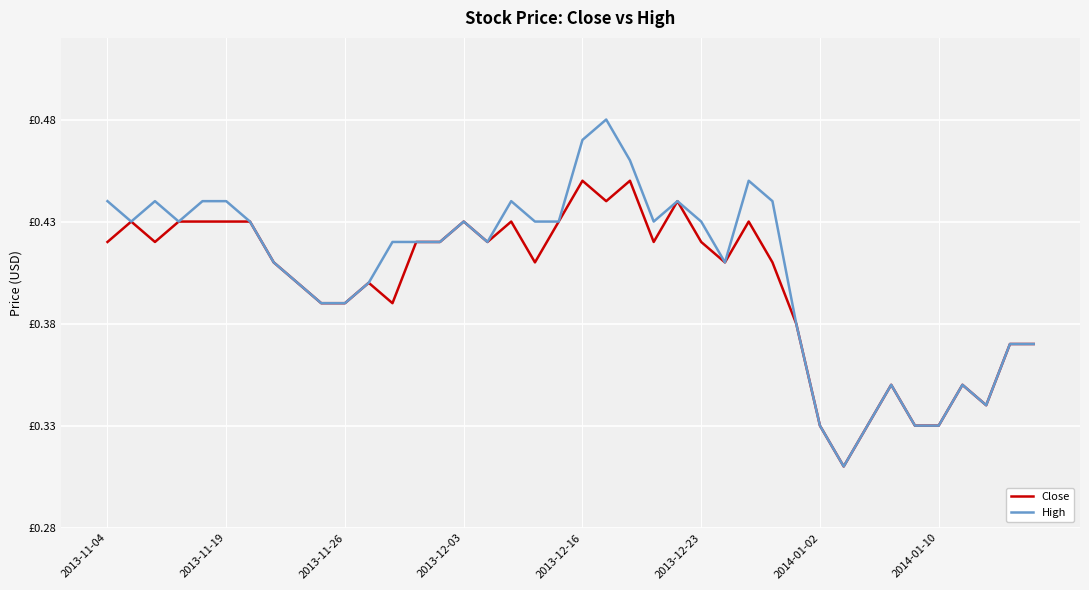

Does the chart have visible grid lines?

Yes